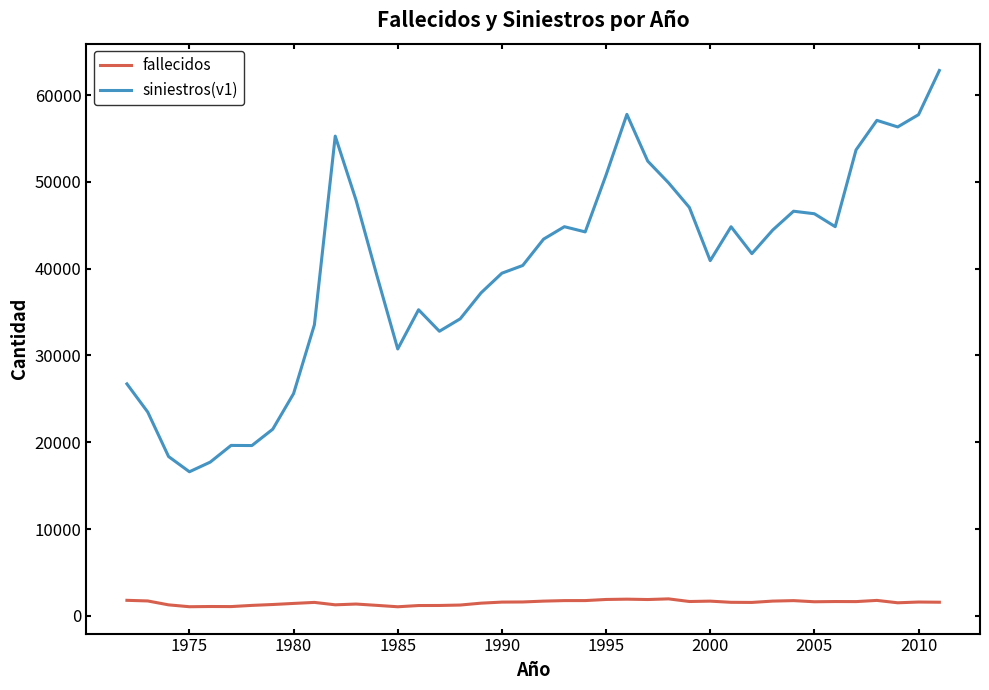

In fallecidos, how many points are lower than both neighbors (excluding endpoints)?

10